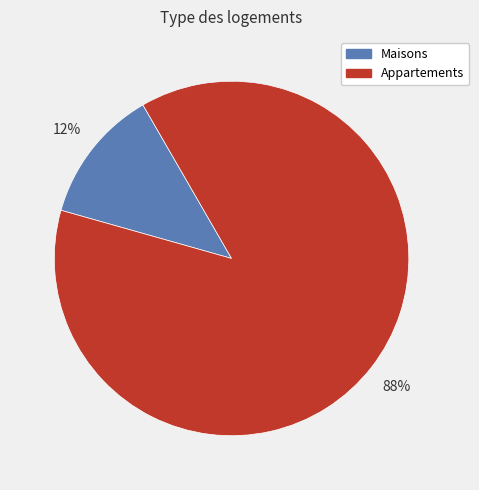

Do Maisons and Appartements together represent more than half of the pie?

Yes